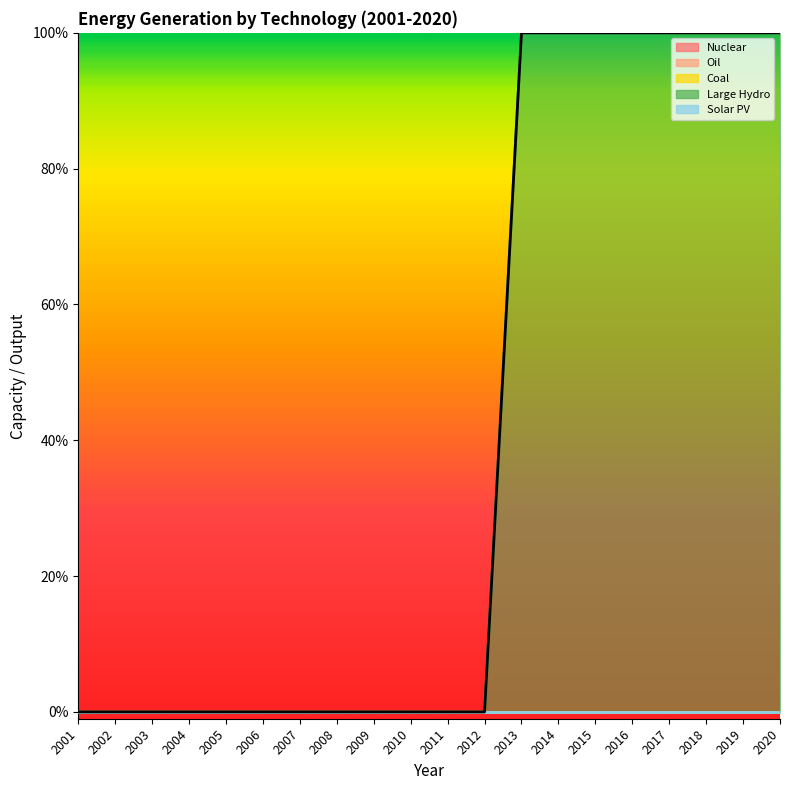

At which category does the chart reach its peak across all series?

2013